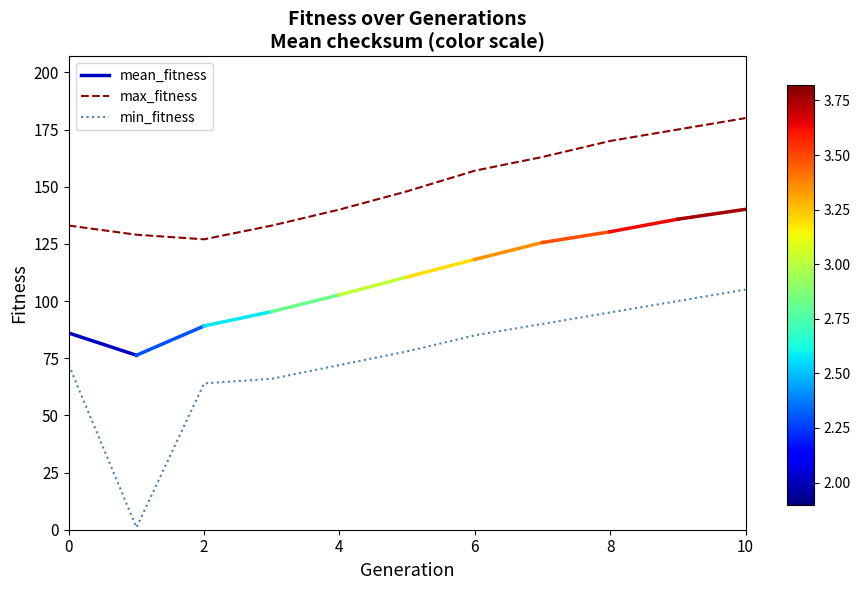

What is the value of the min_fitness_by_gen point at the 2nd from the left?

1